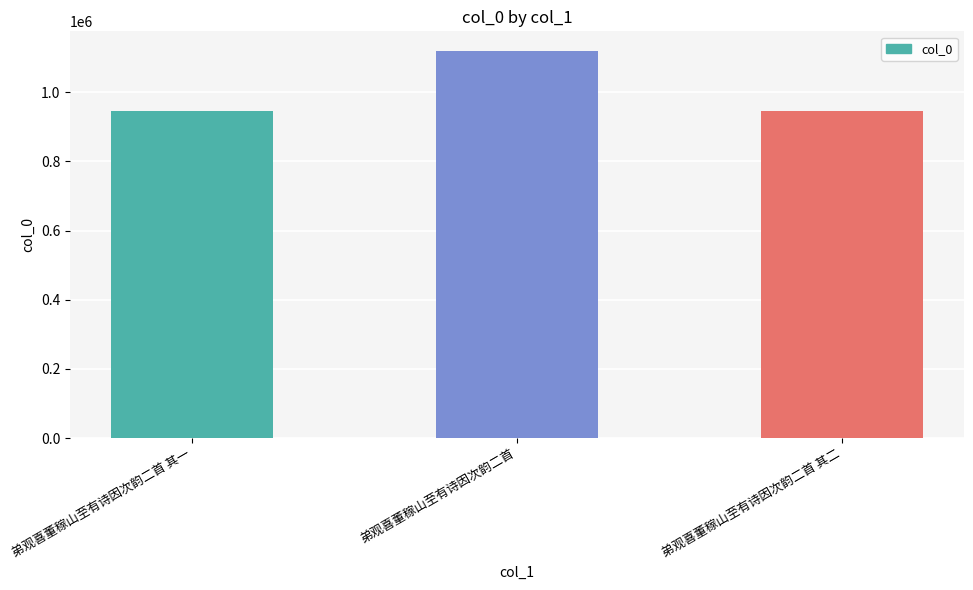

What is the label of the 1st bar from the right?

弟观喜董稼山至有诗因次韵二首 其二